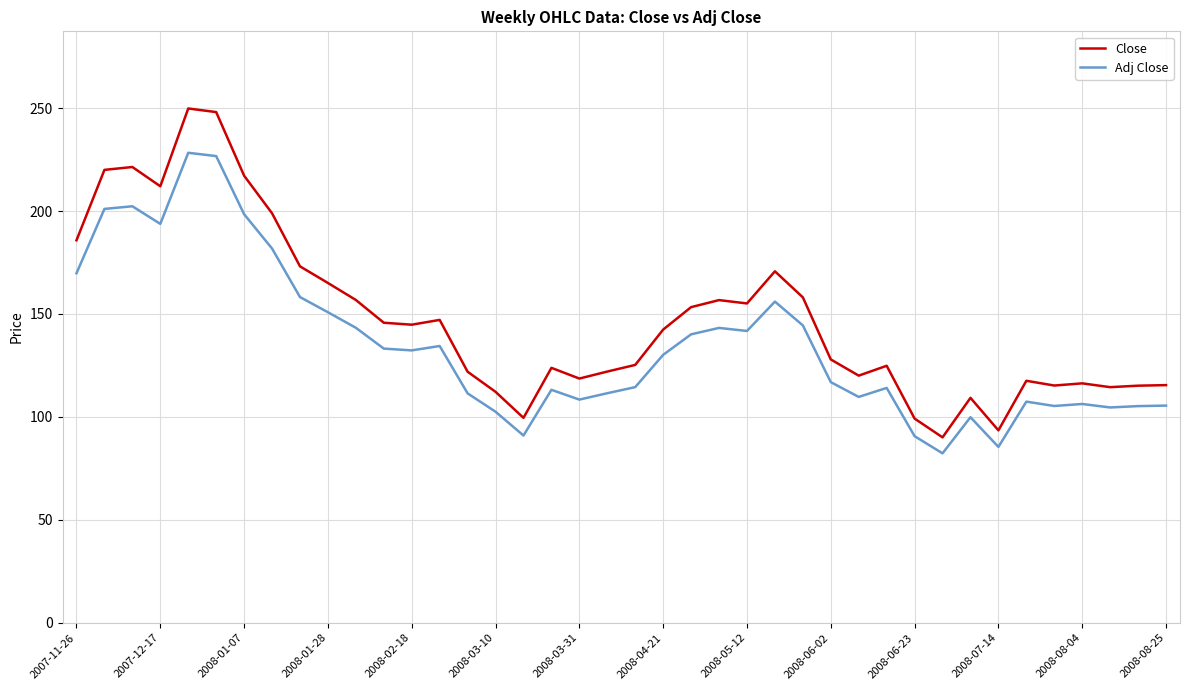

True or false: Adj Close and Close cross at least once.

False